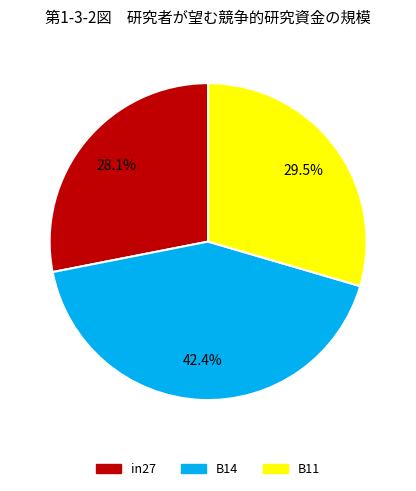

What is the largest slice in the pie chart?

B14